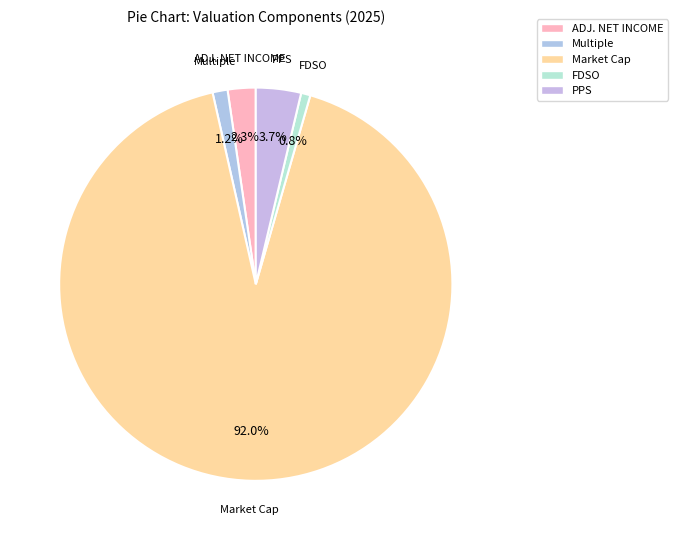

Which slice is the largest?

Market Cap